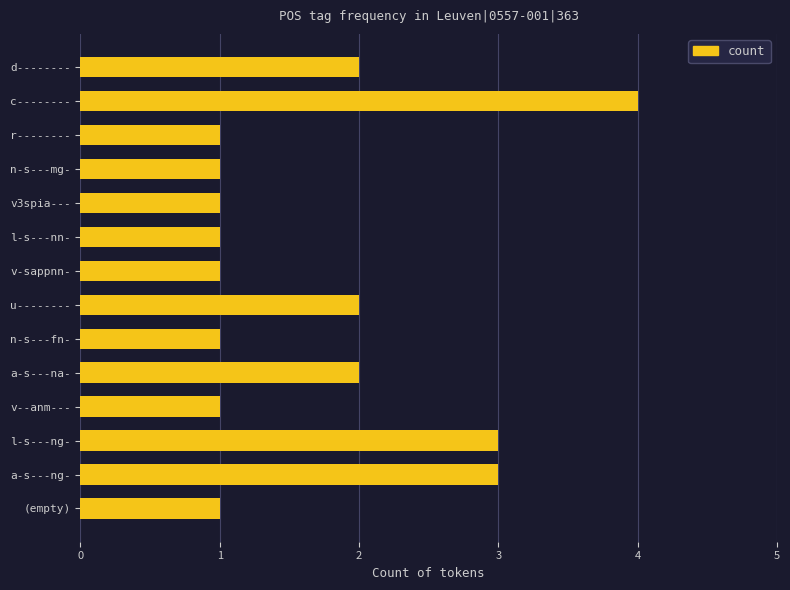

What is the greatest value displayed?

4